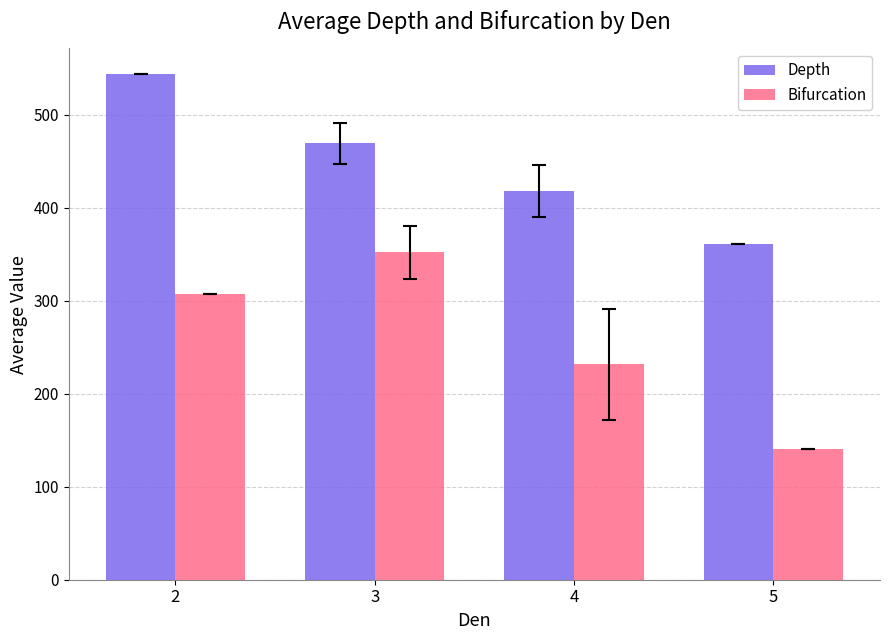

Is the value of Depth at 4 greater than the value of Bifurcation at 5?

Yes